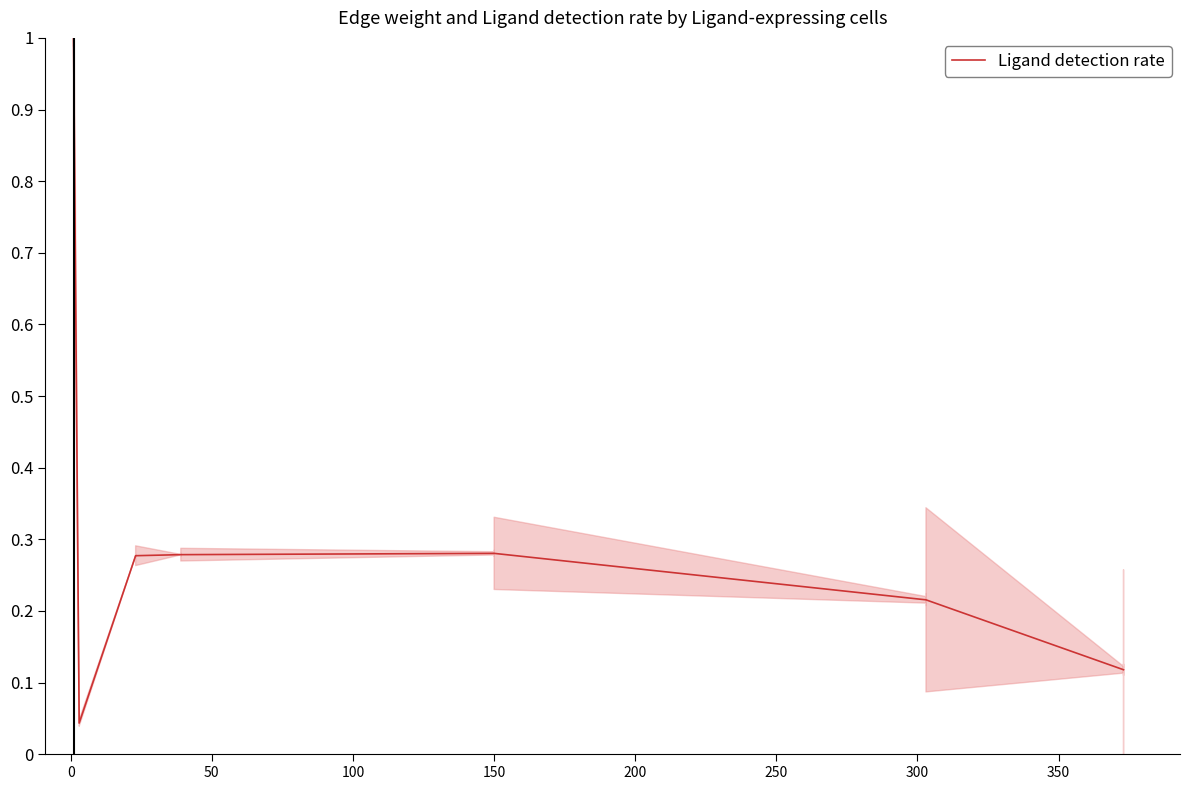

Does the chart display data point markers on the line(s)?

No